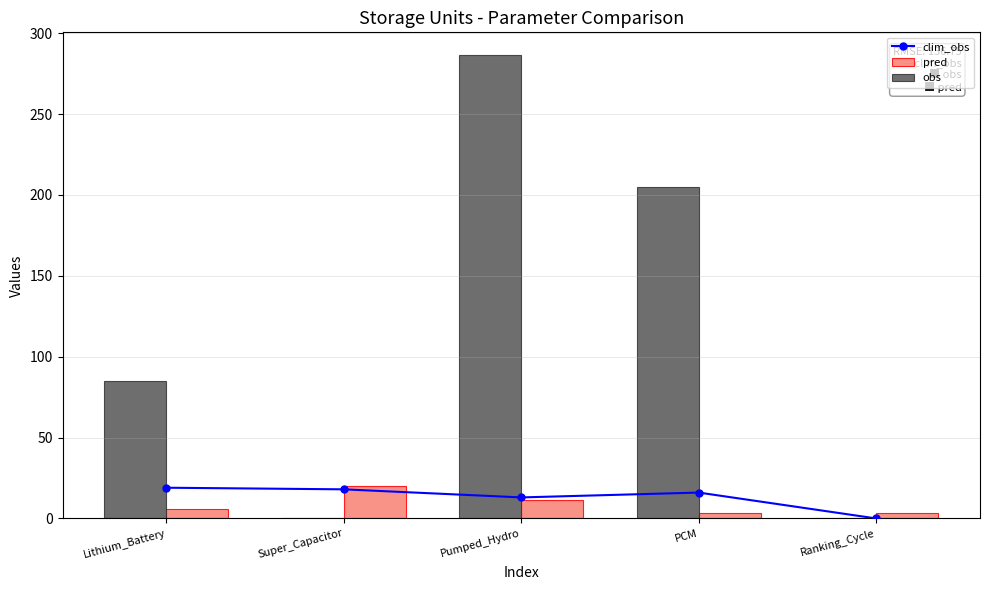

How many values in the obs series exceed 85?

2